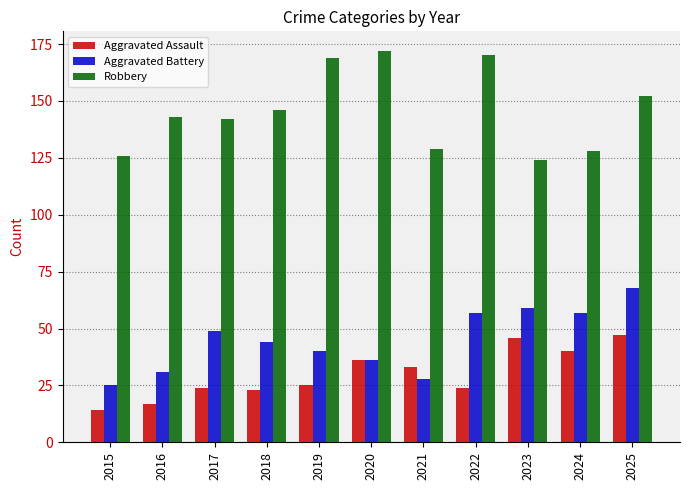

How many bars are there in total?

33